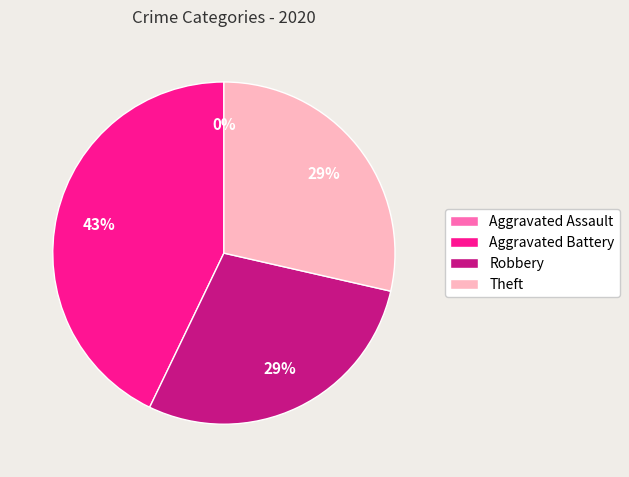

To the nearest percent, what is the combined percentage of Robbery and Theft?

57%